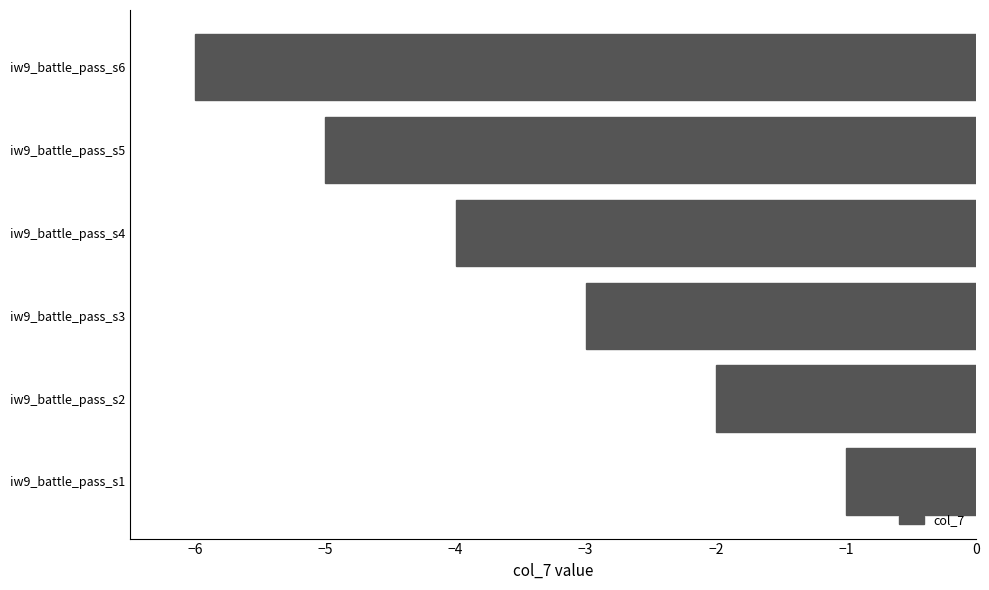

List the labels in order of value, largest first.

iw9_battle_pass_s1, iw9_battle_pass_s2, iw9_battle_pass_s3, iw9_battle_pass_s4, iw9_battle_pass_s5, iw9_battle_pass_s6